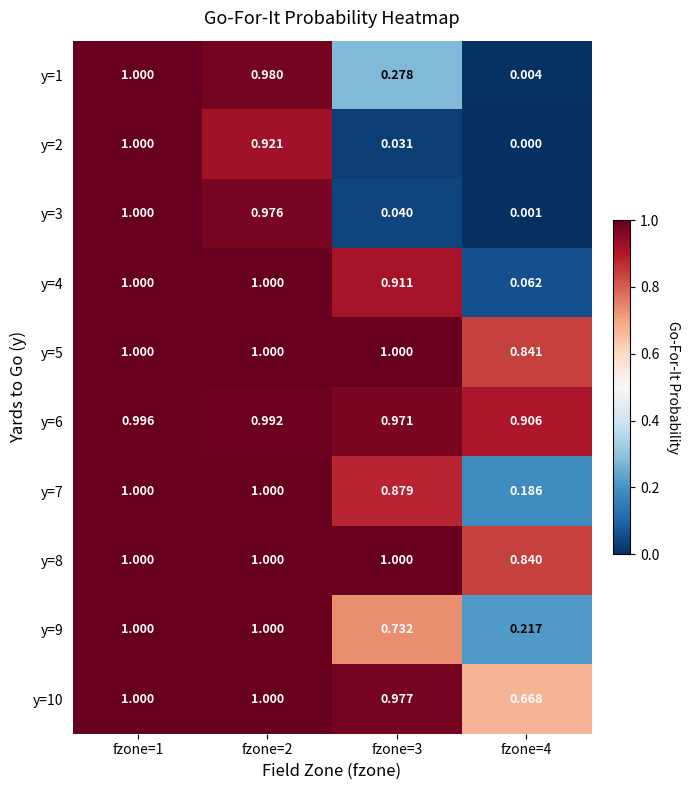

Is the value of y=10 at fzone=2 greater than the value of y=8 at fzone=4?

Yes